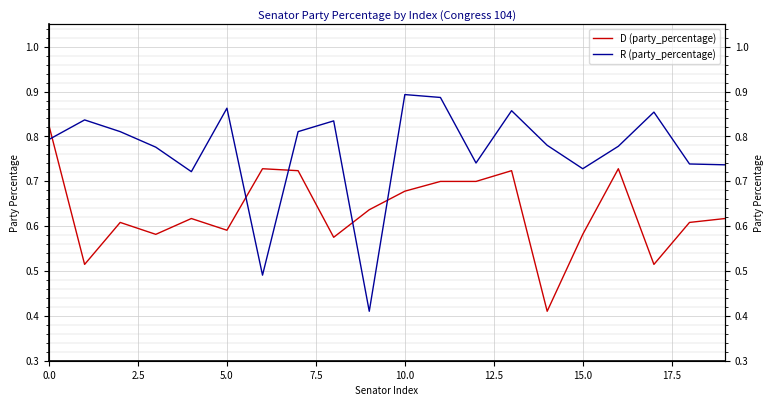

The D (party_percentage) series shows 0.4 at 0.0. True or false?

False